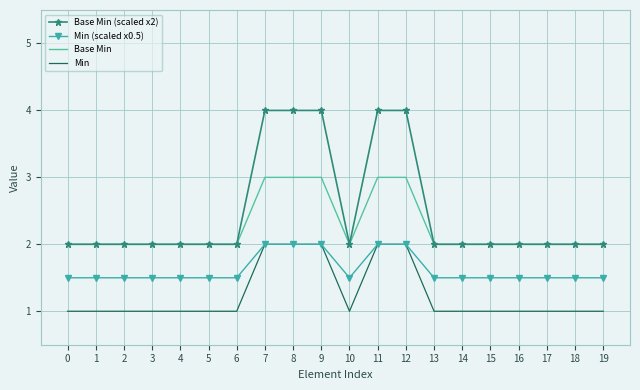

What is the minimum value shown in the chart?

1.0